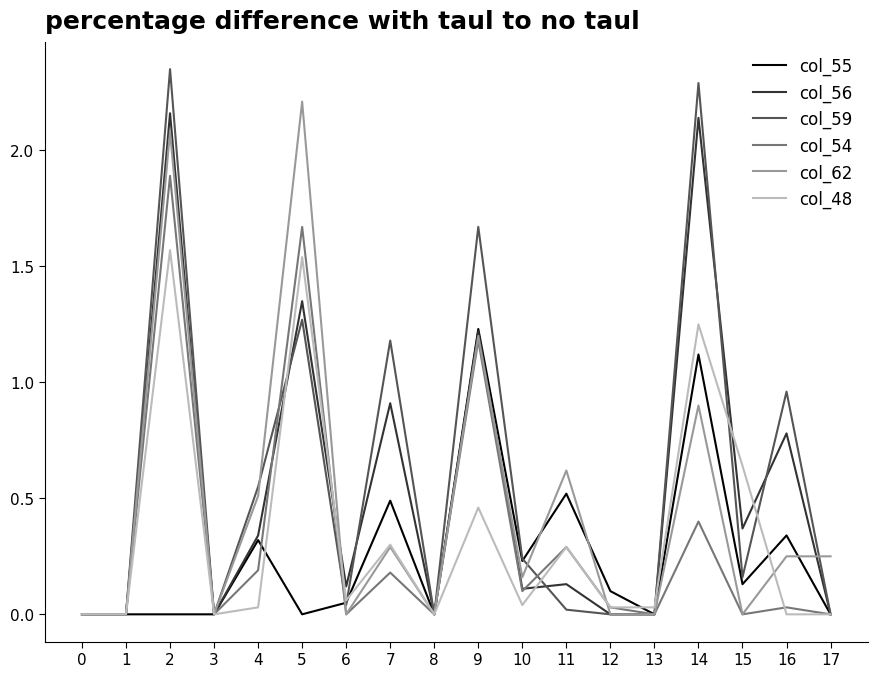

The value of col_56 at 14 is 2.1. True or false?

True